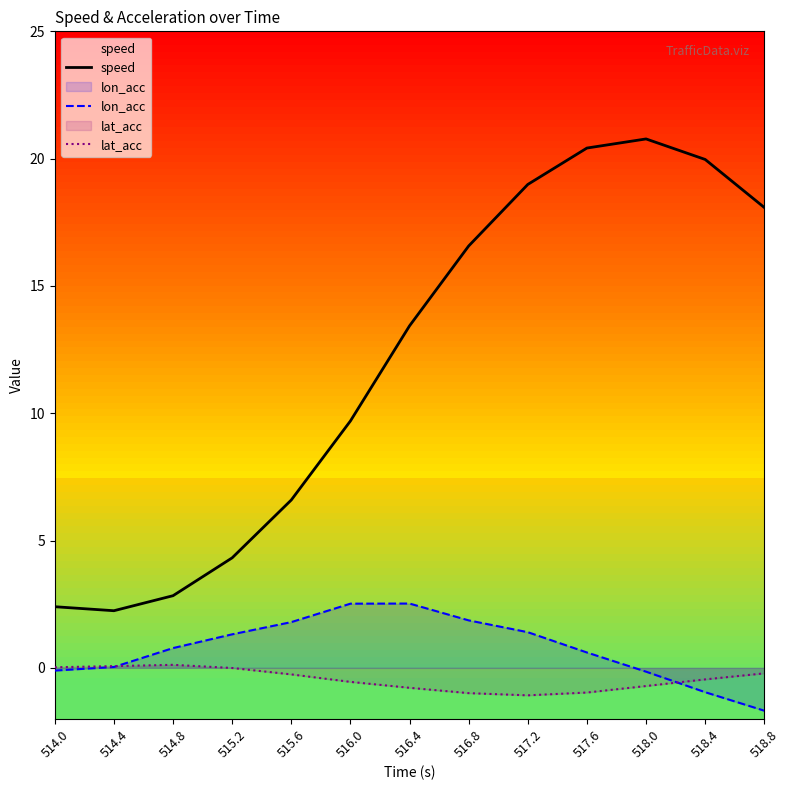

What are all the series names shown in the legend?

speed, lon_acc, lat_acc